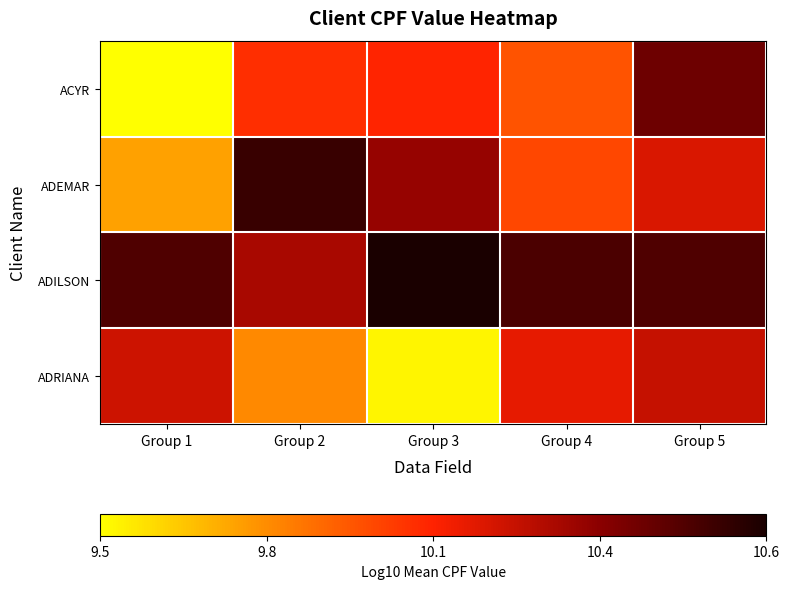

At which category is the sum across all series the highest?

Group 5